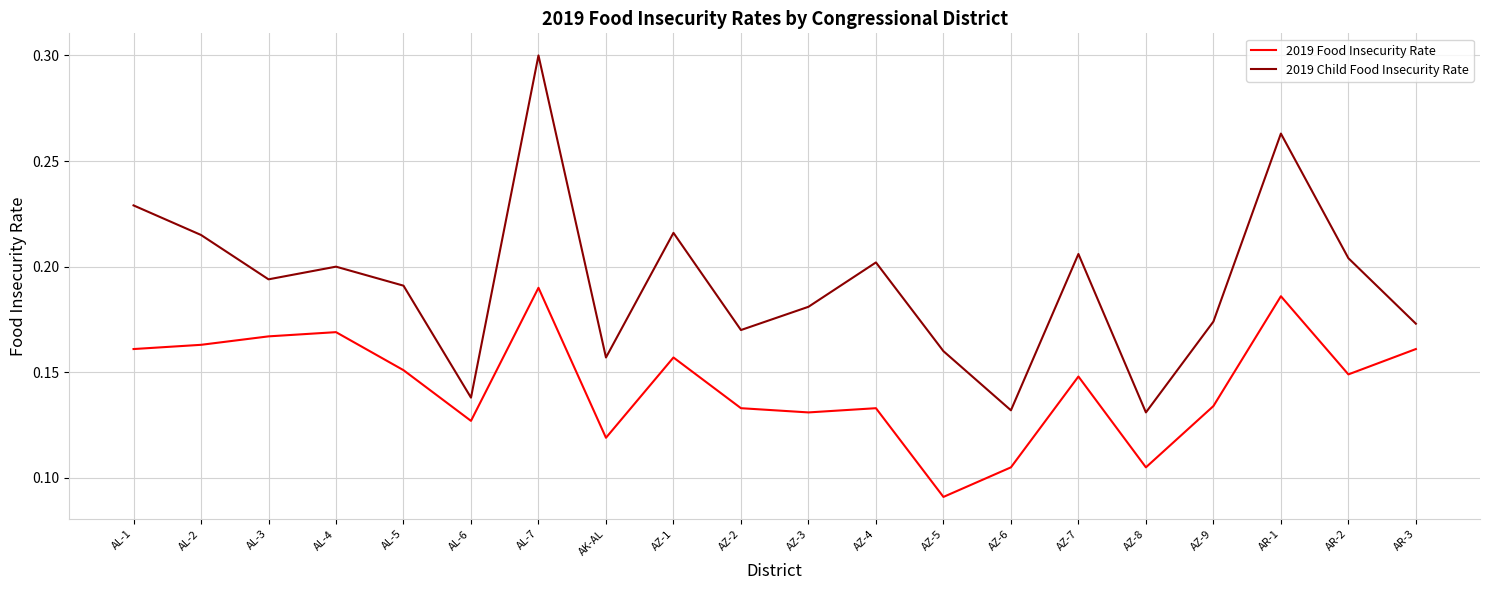

Rank the series by their average value, from highest to lowest.

2019 Child Food Insecurity Rate, 2019 Food Insecurity Rate